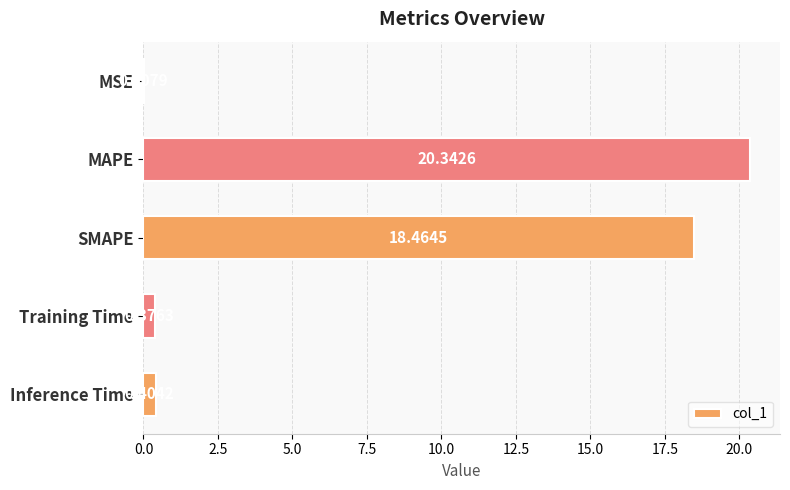

How many data points does each series have?

5